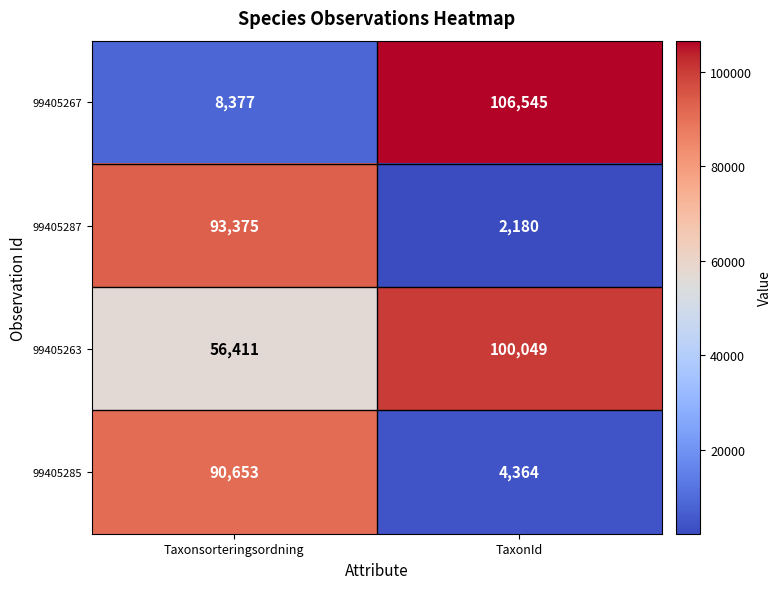

What is the difference between the maximum and minimum values in the 99405285 series?

86289